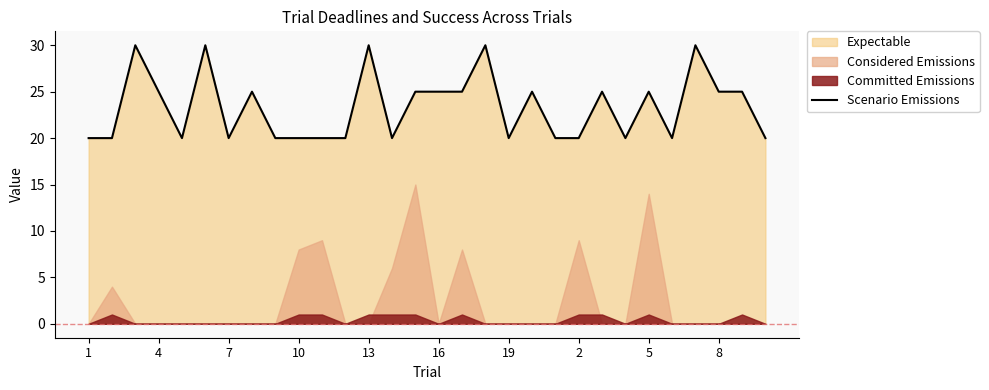

True or false: Scenario Emissions has a value of 20 at 19.

True